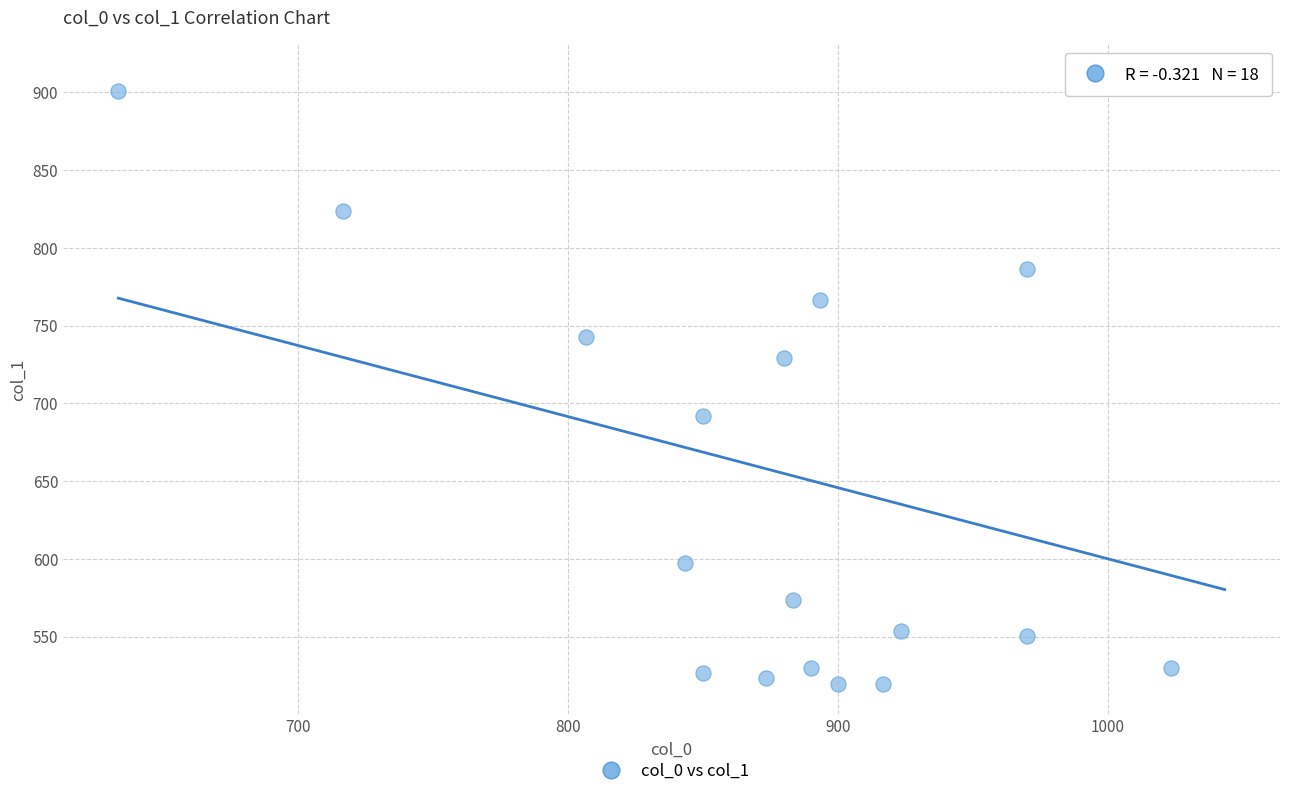

What is the range of Y values (max minus min)?

391.5